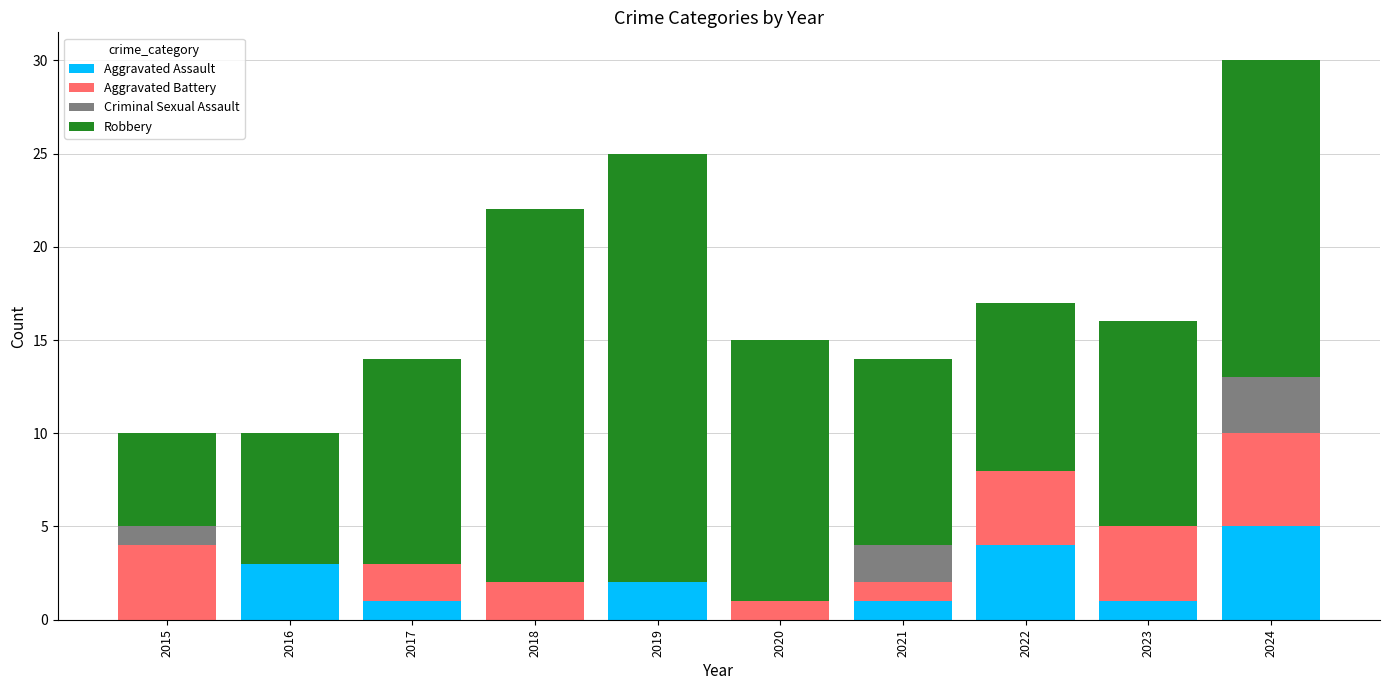

What is the maximum value for Aggravated Assault?

5